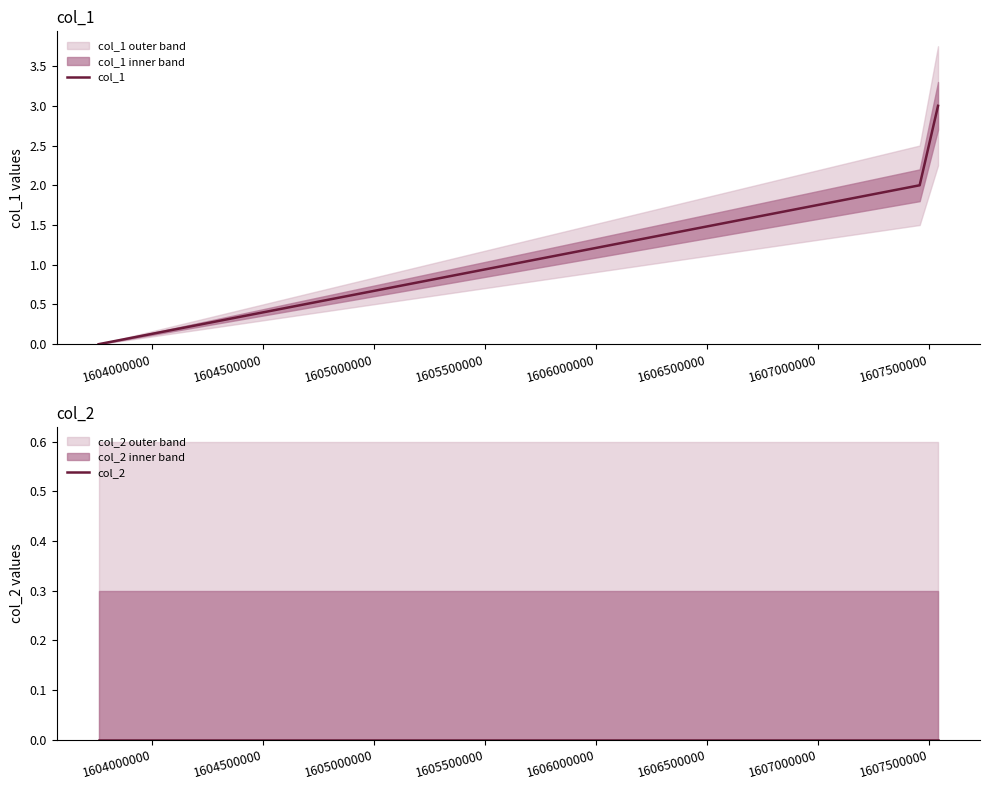

Does the chart have visible grid lines?

No